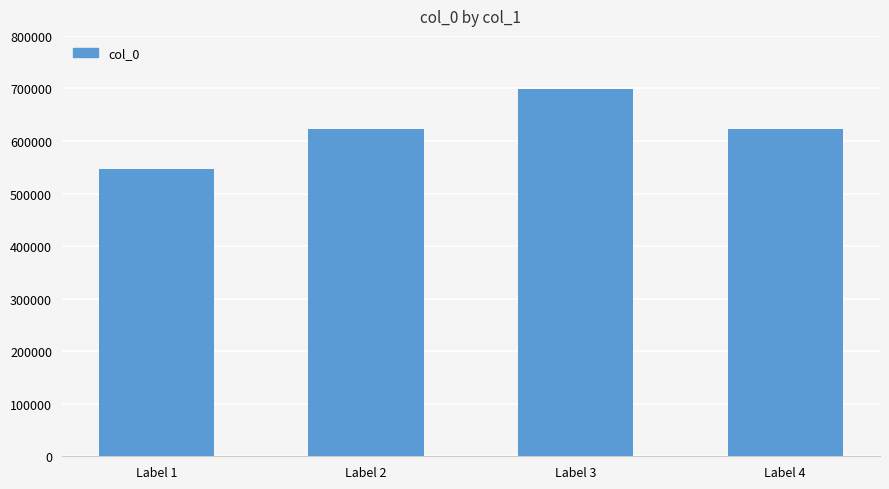

What is the difference between the values at Label 4 and Label 1?

76210